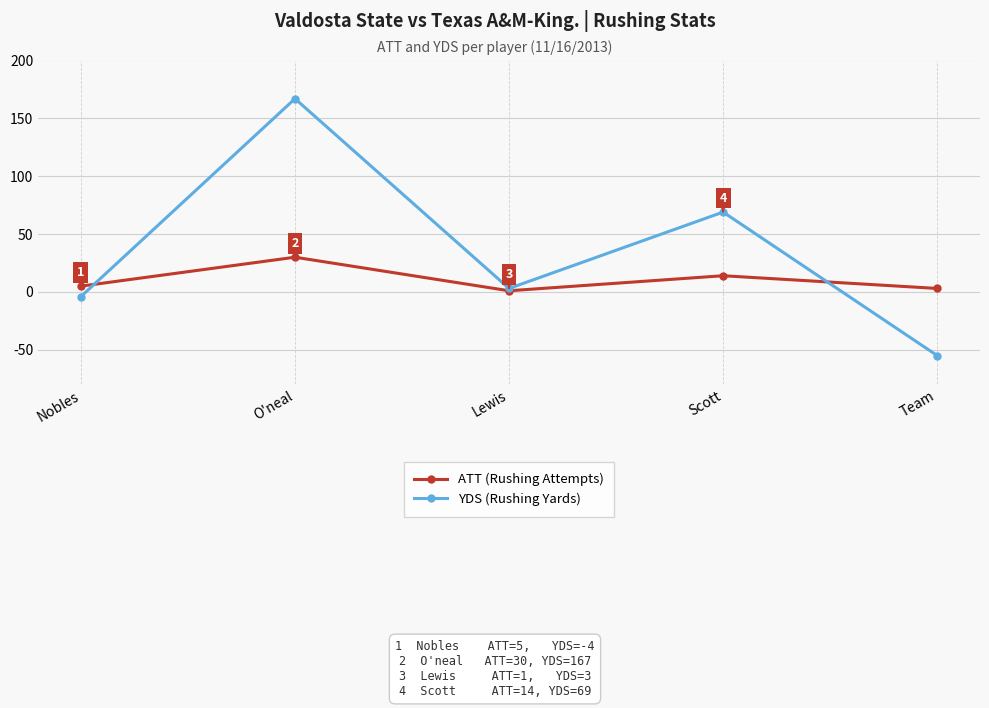

What is the smallest value displayed?

-55